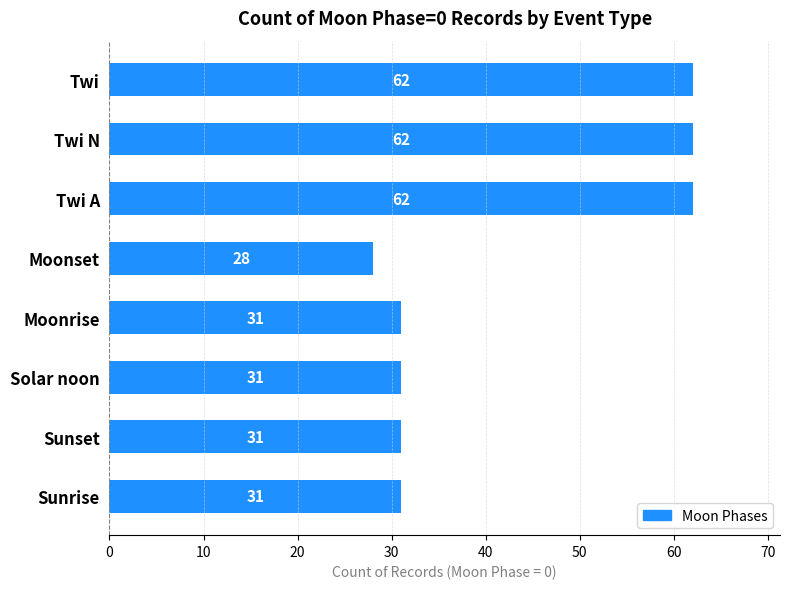

How many bars are there in total?

8